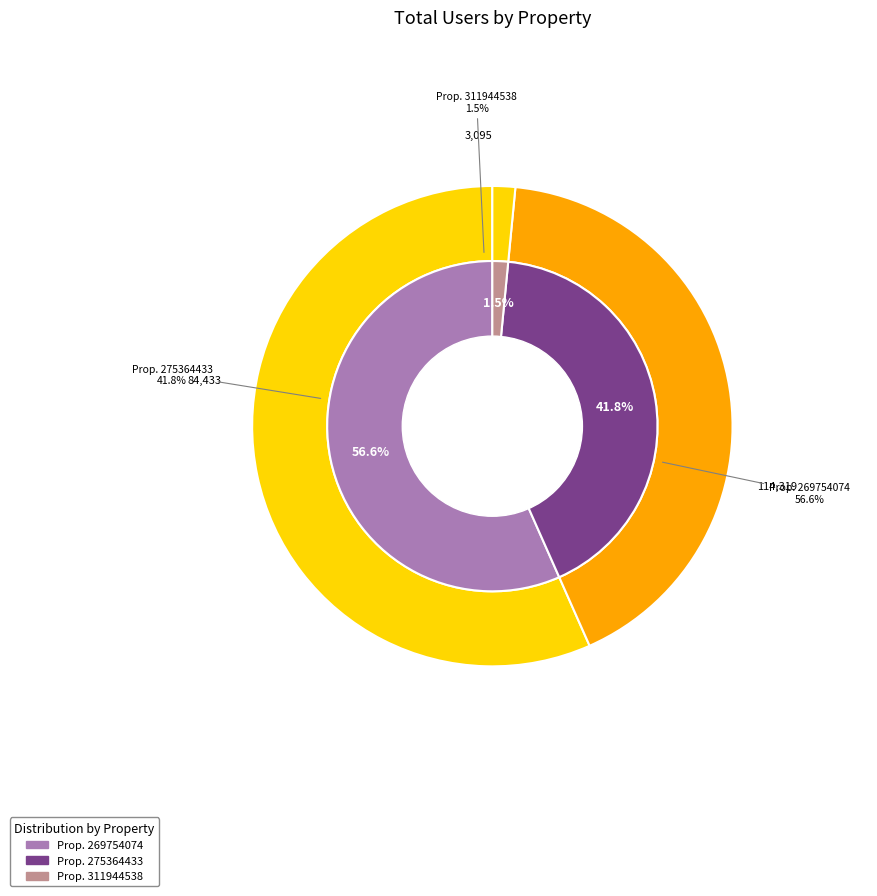

How many slices are in this pie chart?

3